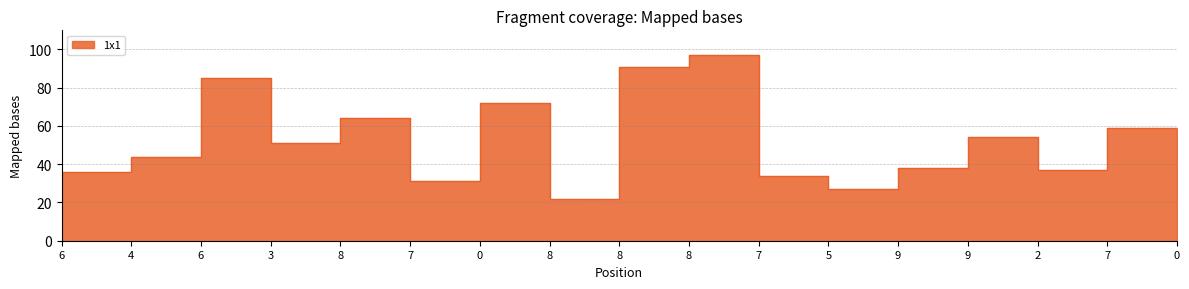

Read the value at 9.

38